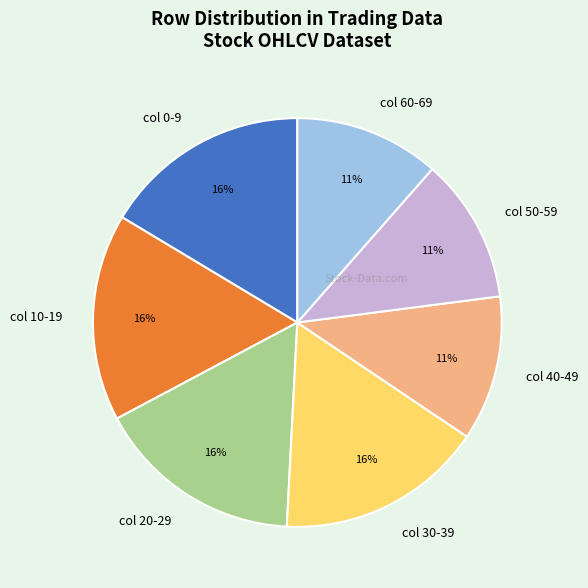

To the nearest percent, what is the difference between the largest and smallest slice percentages?

5%